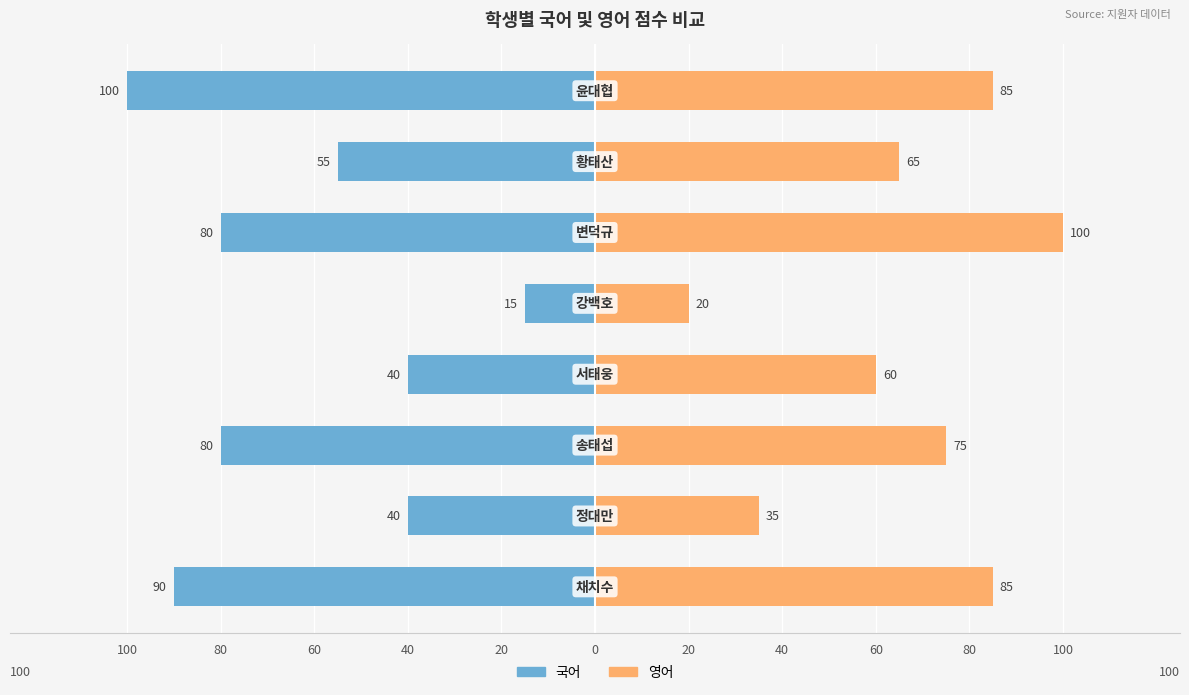

Count the number of categories in the chart.

8